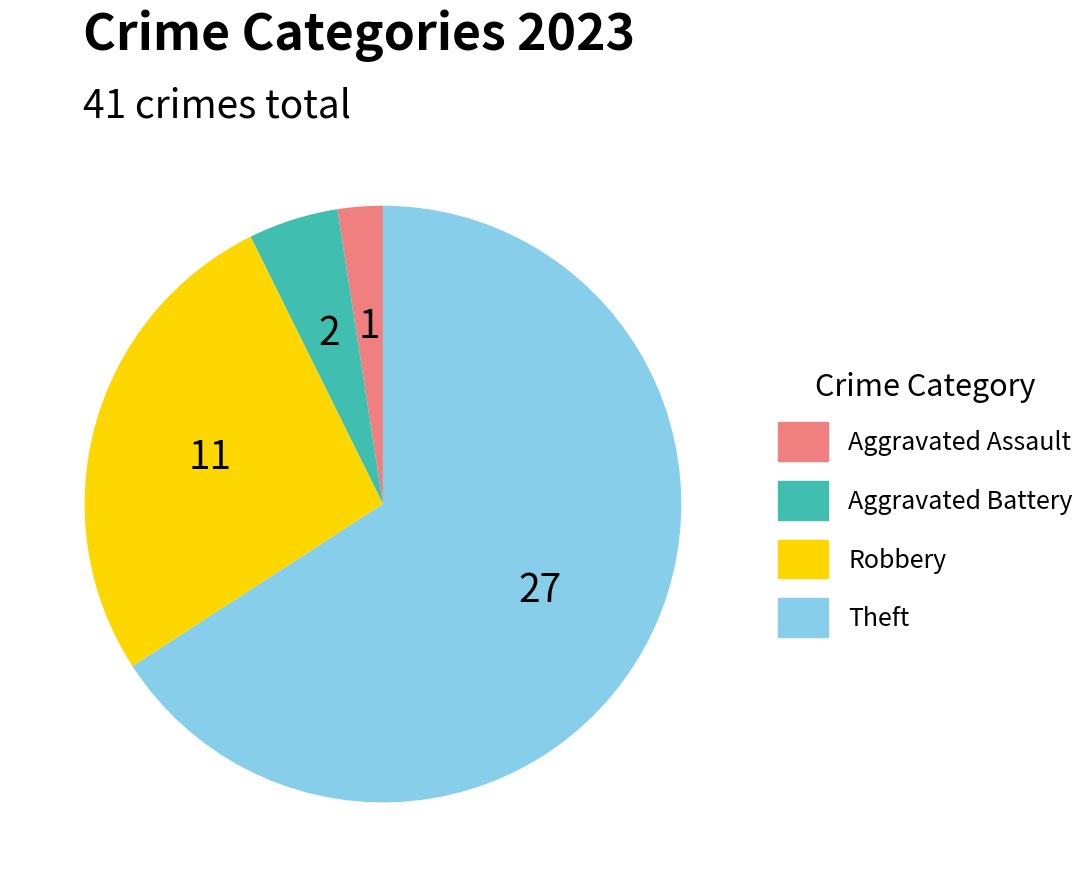

How many segments does this pie chart have?

4